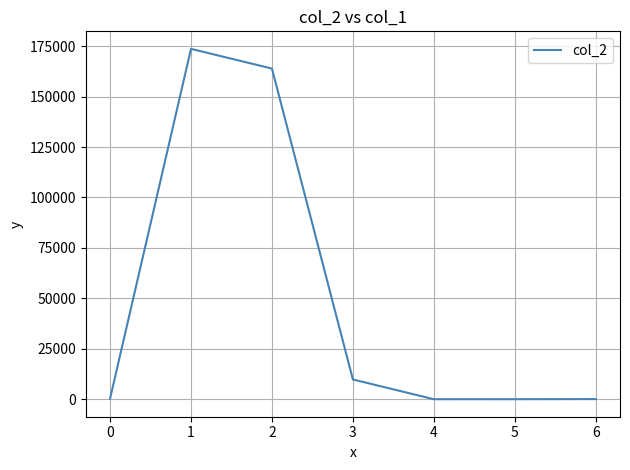

True or false: the data has more than 2 interior local peaks.

False